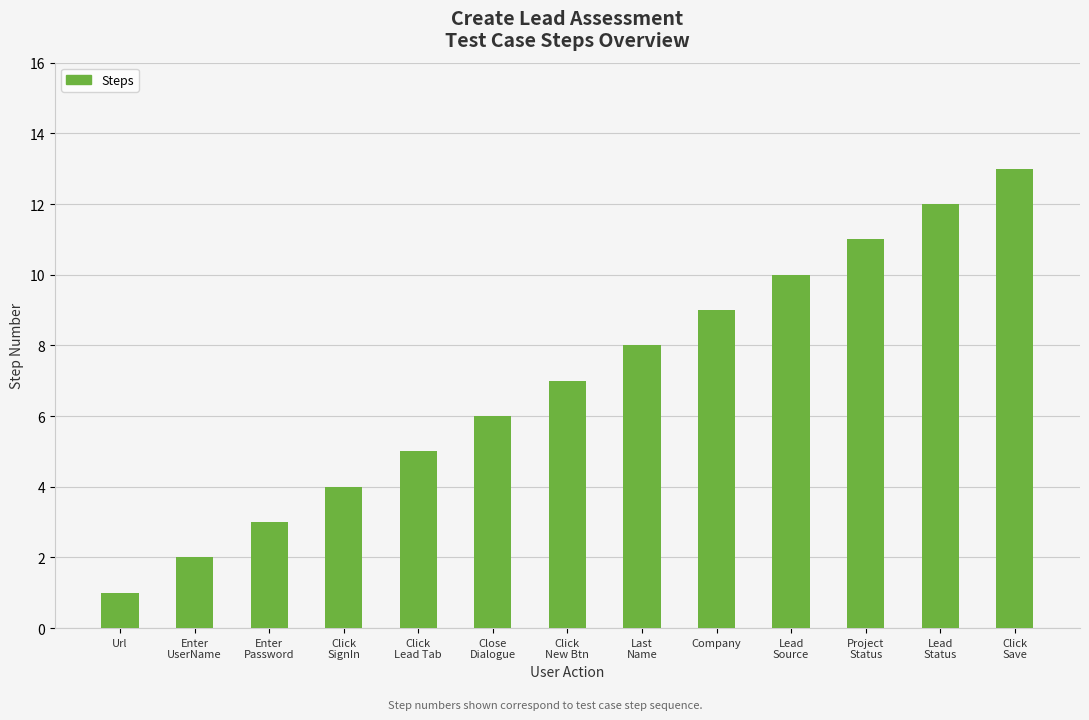

How many bars are there in total?

13